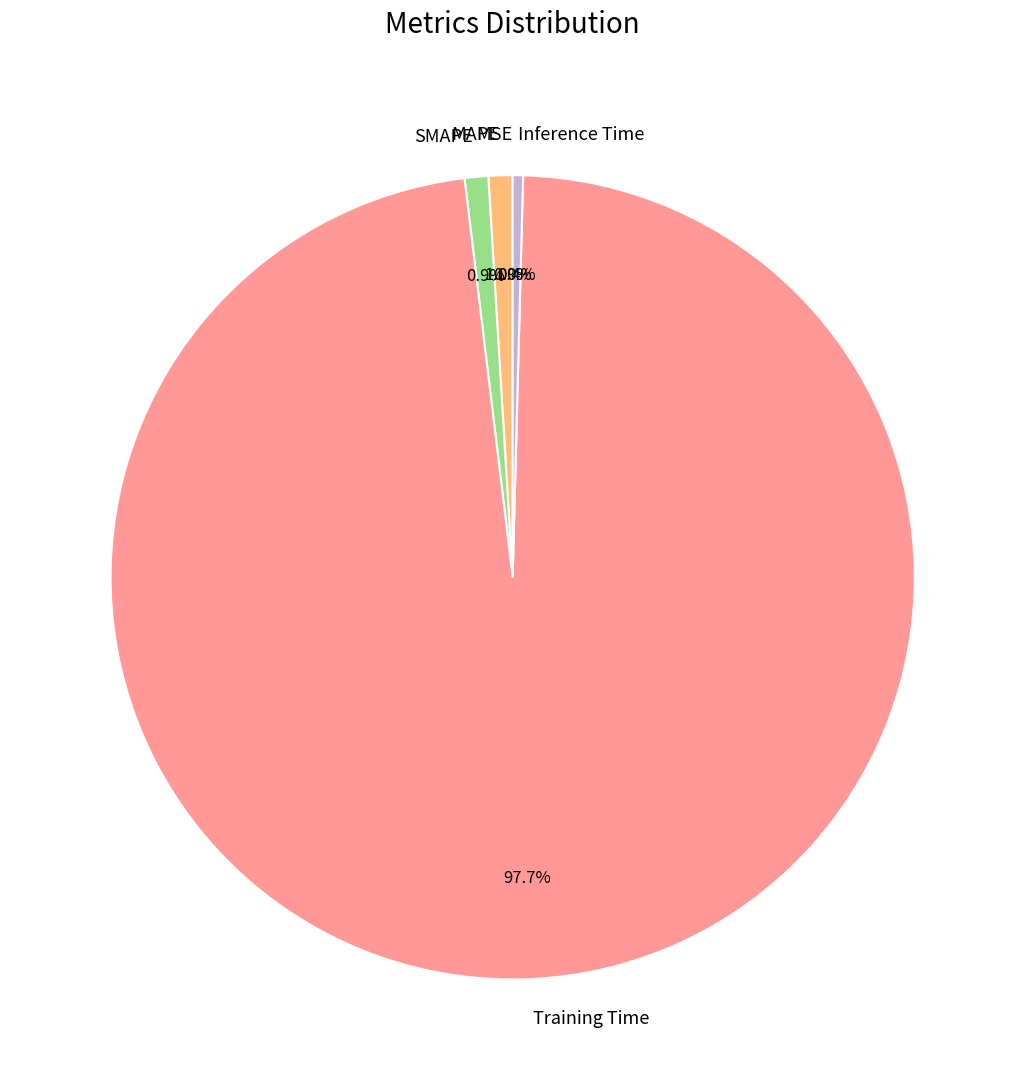

What portion of the pie excludes Inference Time?

99.6%